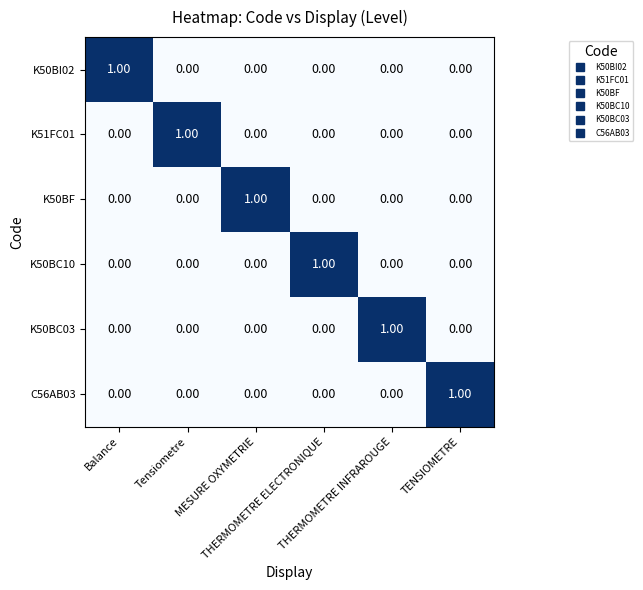

At how many categories does at least one series exceed 0?

6